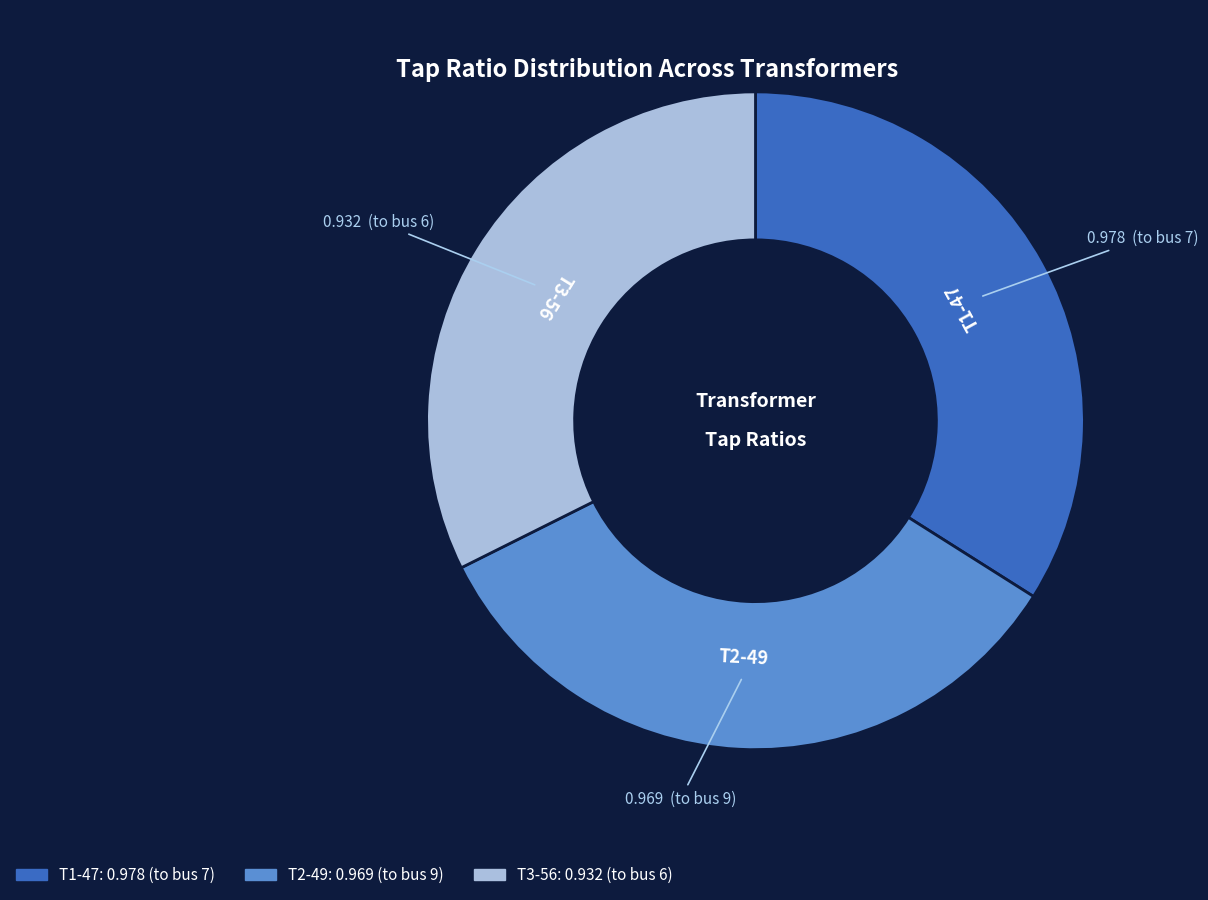

Is it true that T3-56 is 25% of the pie?

False